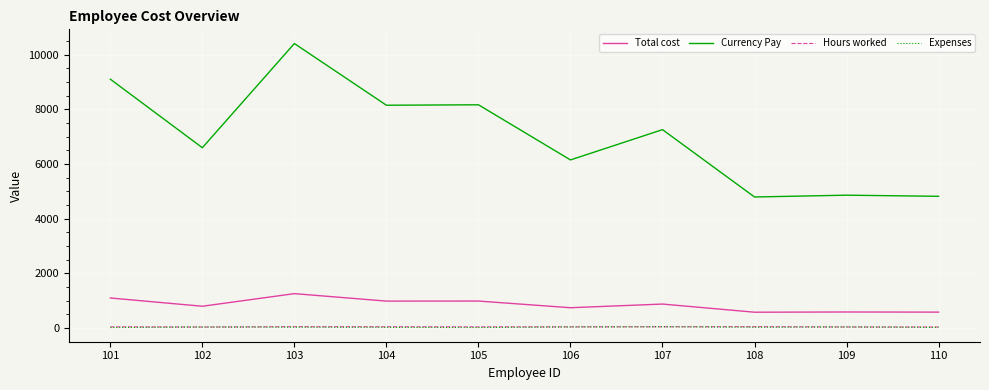

True or false: Hours worked and Currency Pay cross at least once.

False